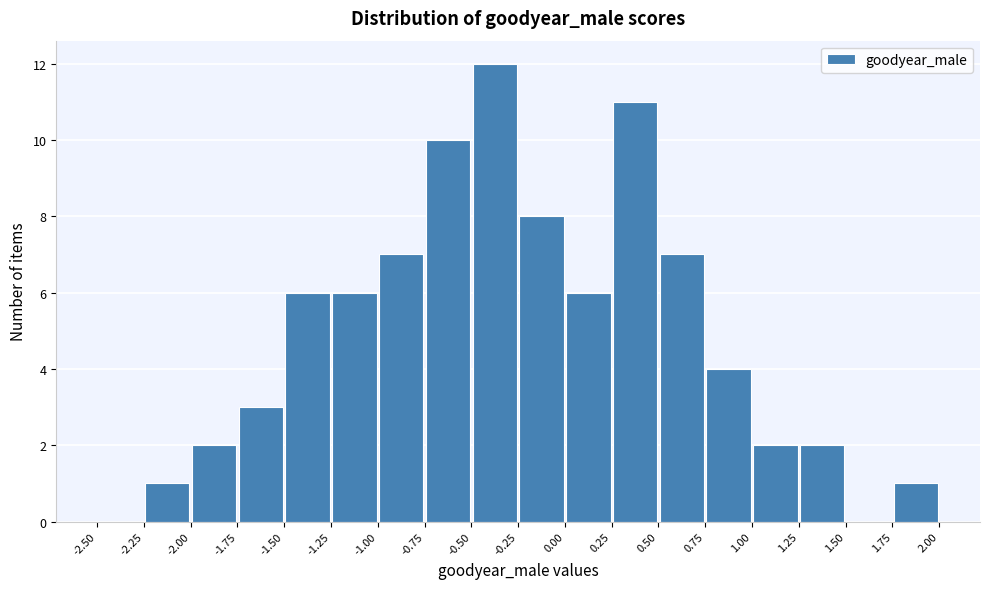

Reading left to right, transcribe this chart: for each bar, give the range it covers on the x-axis and its height. The values are not printed on the chart, so give them approximately, as read against the axis.

-2.50 to -2.25: 0
-2.25 to -2.00: 1
-2.00 to -1.75: 2
-1.75 to -1.50: 3
-1.50 to -1.25: 6
-1.25 to -1.00: 6
-1.00 to -0.75: 7
-0.75 to -0.50: 10
-0.50 to -0.25: 12
-0.25 to 0.00: 8
0.00 to 0.25: 6
0.25 to 0.50: 11
0.50 to 0.75: 7
0.75 to 1.00: 4
1.00 to 1.25: 2
1.25 to 1.50: 2
1.50 to 1.75: 0
1.75 to 2.00: 1